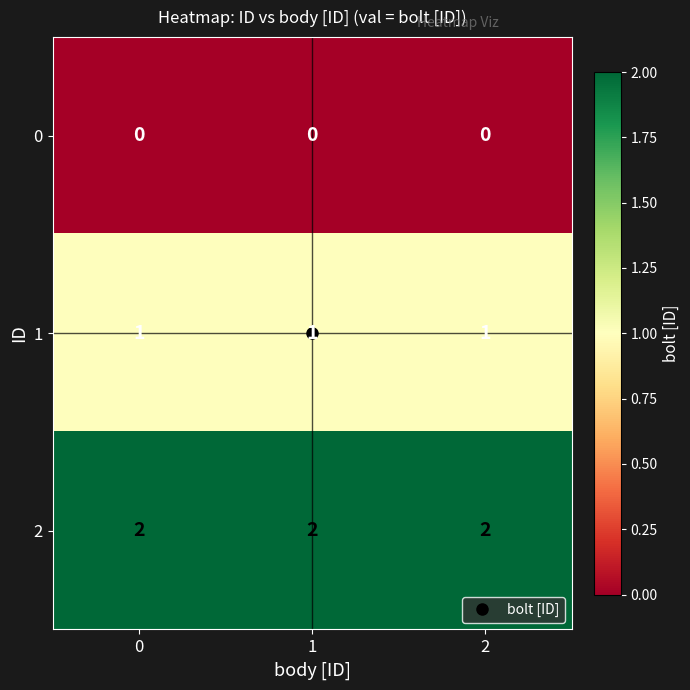

At how many categories does at least one series exceed 0?

3